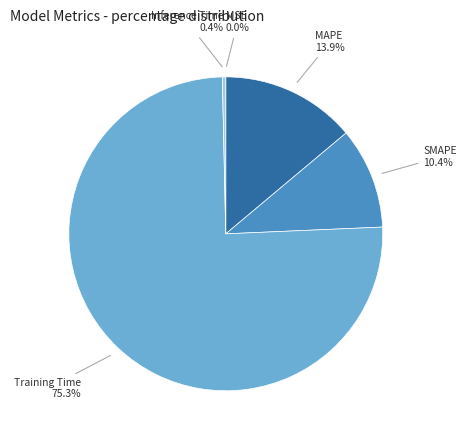

What is the largest slice in the pie chart?

Training Time